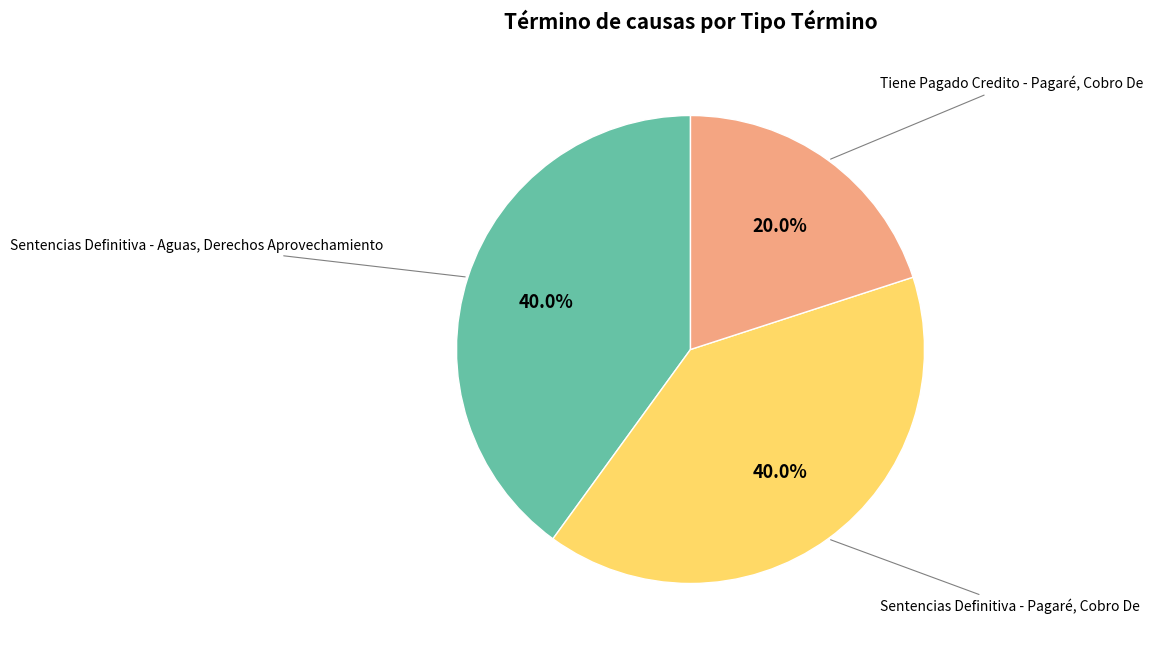

Is there any slice that represents more than half of the pie?

No